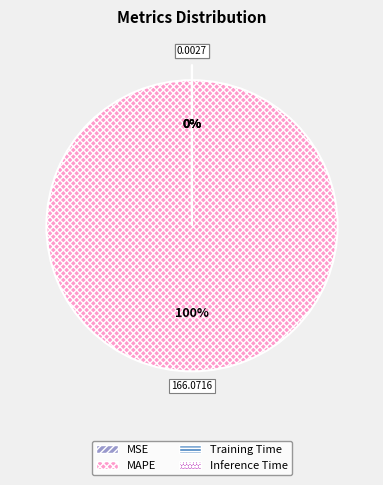

Rank the categories by value from lowest to highest.

MSE, Inference Time, Training Time, MAPE